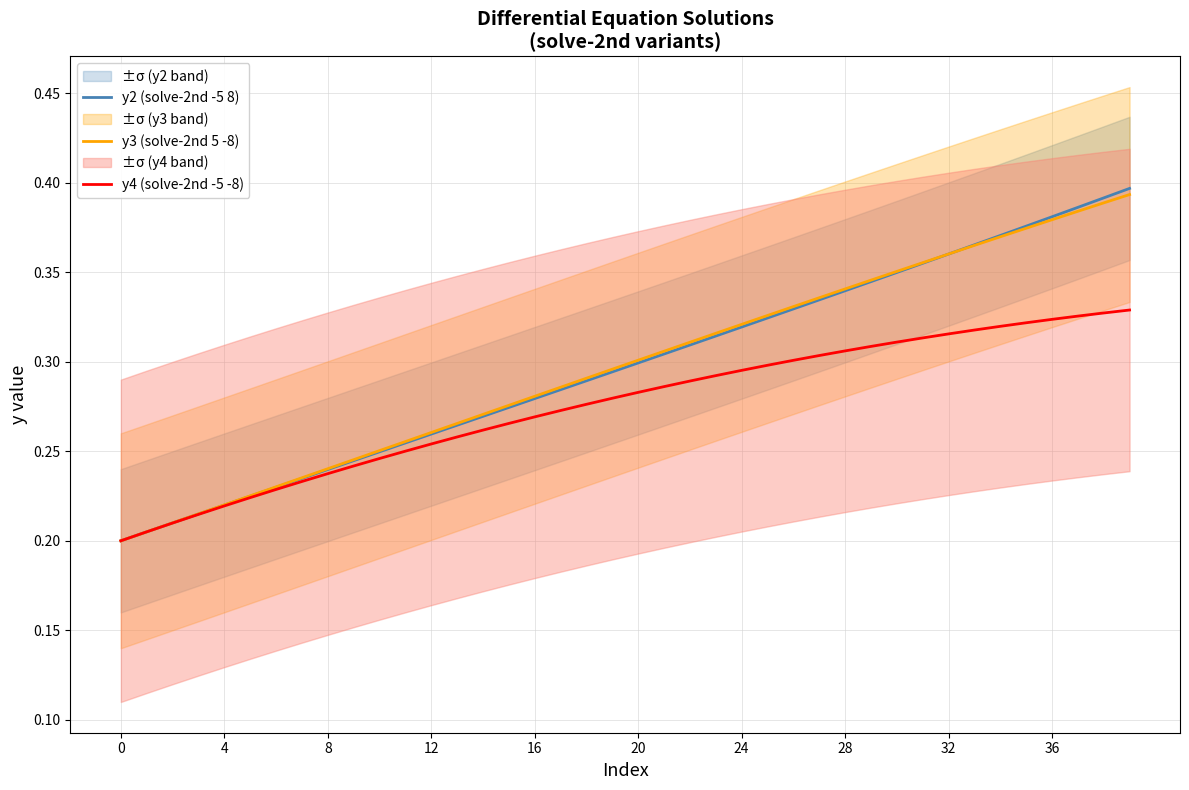

True or false: y2 (solve-2nd -5 8) has a value of 0.1 at 28.

False